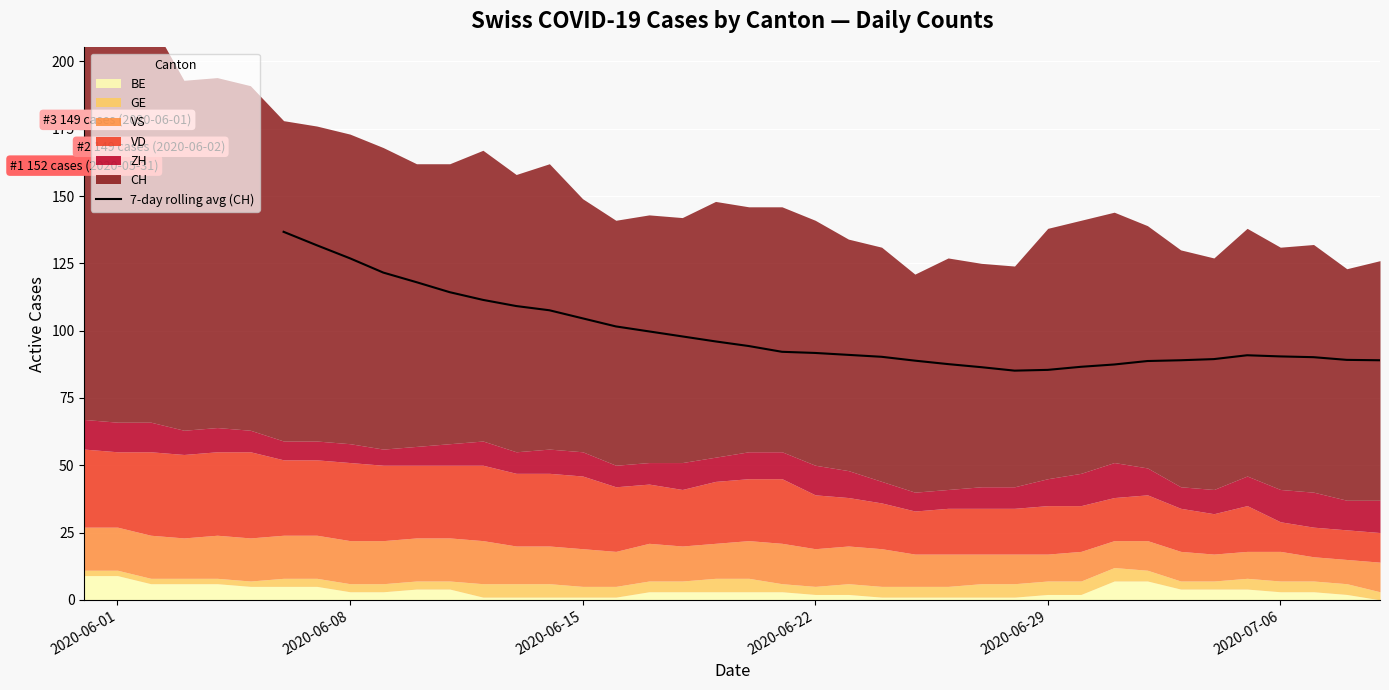

The value at 17 is 57.1. True or false?

False